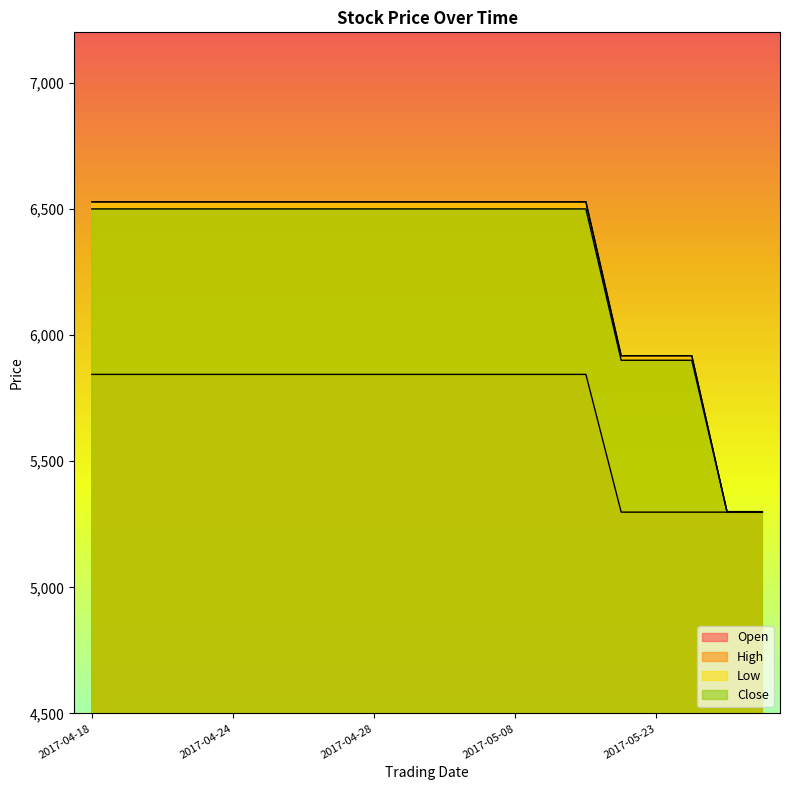

Which series has the largest range (max minus min)?

High